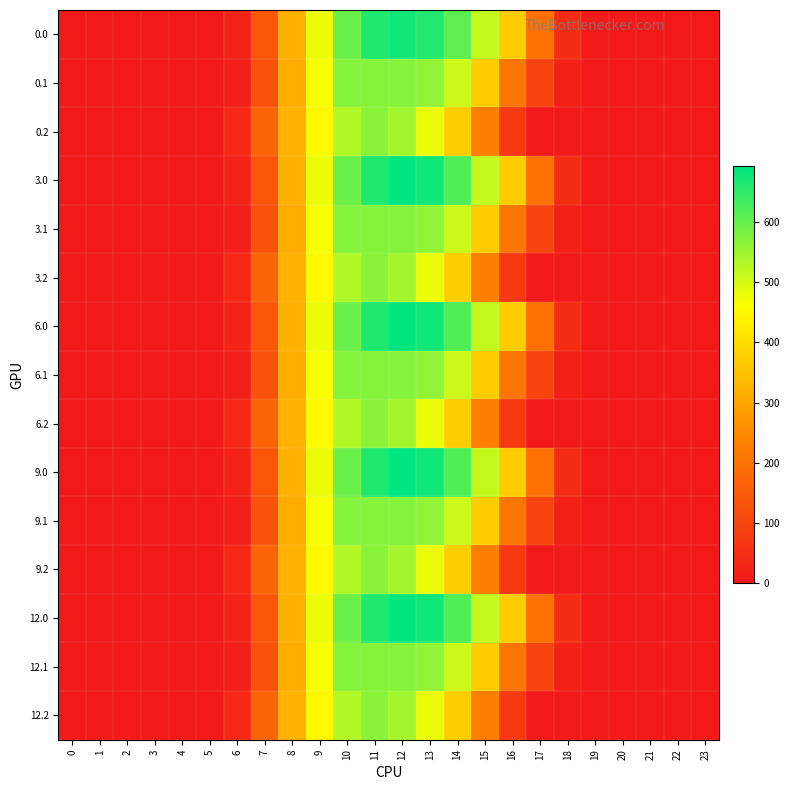

What is the spread (max minus min) of values at 17?

192.9